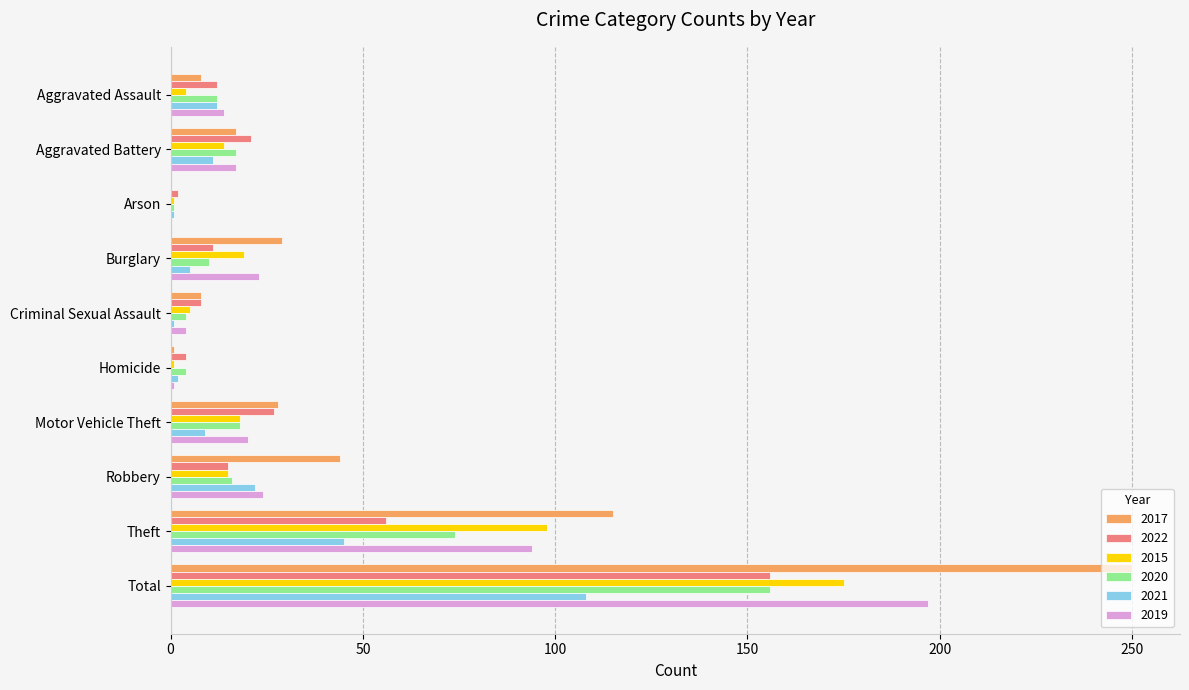

How many data points does each series have?

10